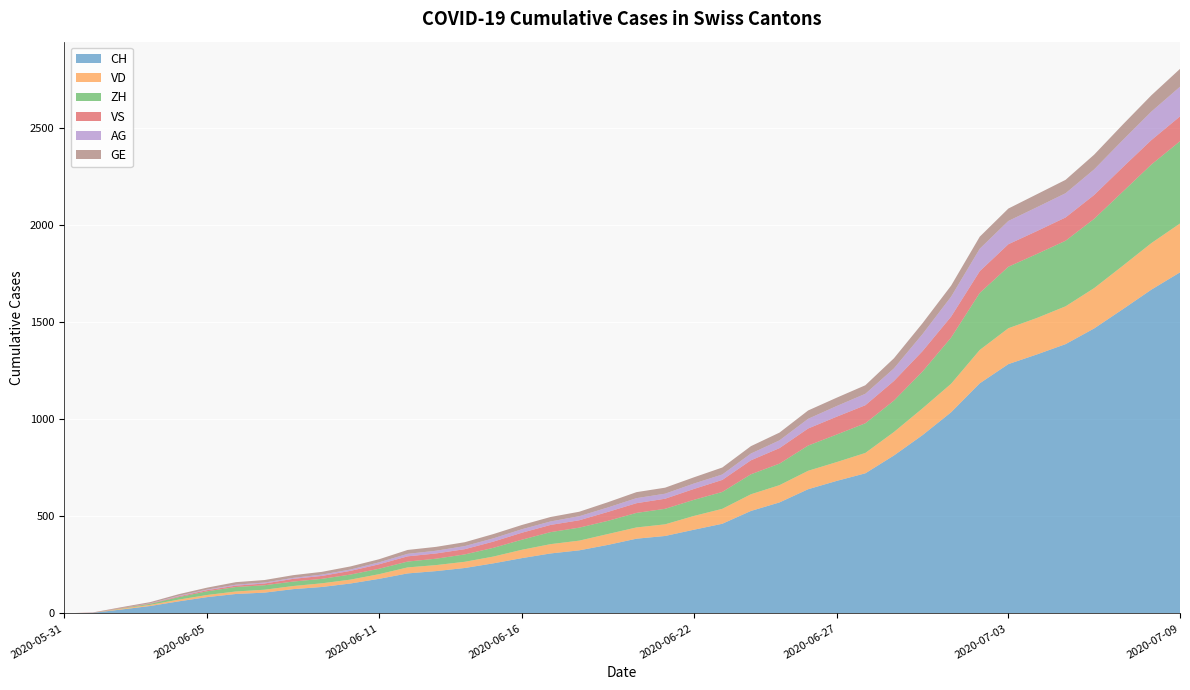

Reading left to right, list all the values displayed in this chart.

CH: 0	3	20	38	62	84	100	107	125	136	154	178	206	218	234	258	285	309	325	353	385	399	431	462	528	572	640	683	722	814	919	1037	1186	1285	1335	1388	1469	1568	1669	1758
VD: 0	0	4	6	9	11	13	15	16	19	20	24	31	31	32	35	43	48	50	56	58	60	71	77	86	89	95	97	105	121	138	147	172	185	188	195	208	224	240	252
ZH: 0	0	2	5	13	19	23	23	23	23	26	28	30	33	38	45	52	62	67	68	75	80	83	87	103	111	130	142	153	162	190	238	294	317	330	338	357	382	405	424
VS: 0	1	2	2	4	6	7	9	14	15	19	23	27	27	27	32	36	37	38	46	50	52	56	62	72	80	88	92	93	101	105	108	112	116	118	120	123	126	126	128
AG: 0	0	0	1	3	3	5	5	5	7	7	10	13	14	16	17	18	18	21	23	26	26	28	28	35	40	50	55	59	65	88	103	116	120	123	125	132	140	147	153
GE: 0	1	4	6	8	10	13	13	14	14	16	16	20	20	20	22	22	23	23	27	31	31	32	36	38	40	43	43	44	52	56	57	62	64	67	69	76	80	84	92